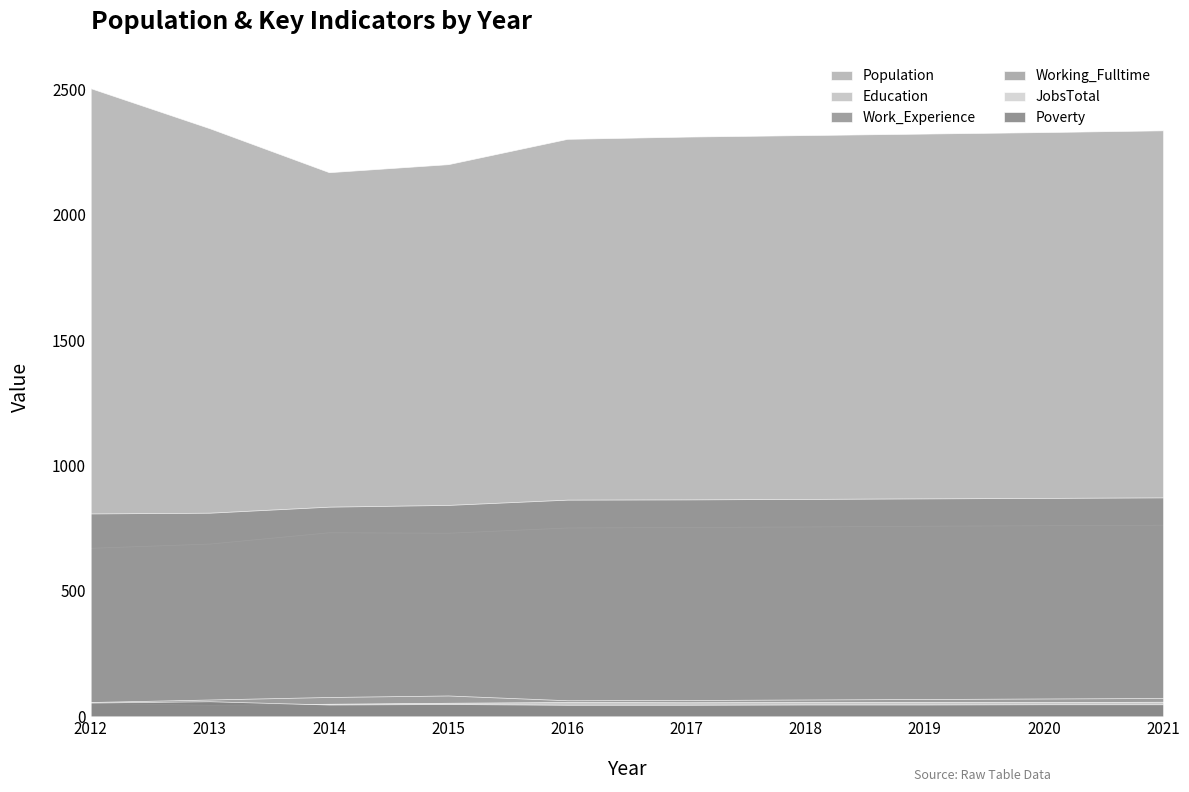

Rank the series at 2013 from highest to lowest value.

Population, Work_Experience, Education, Working_Fulltime, Poverty, JobsTotal